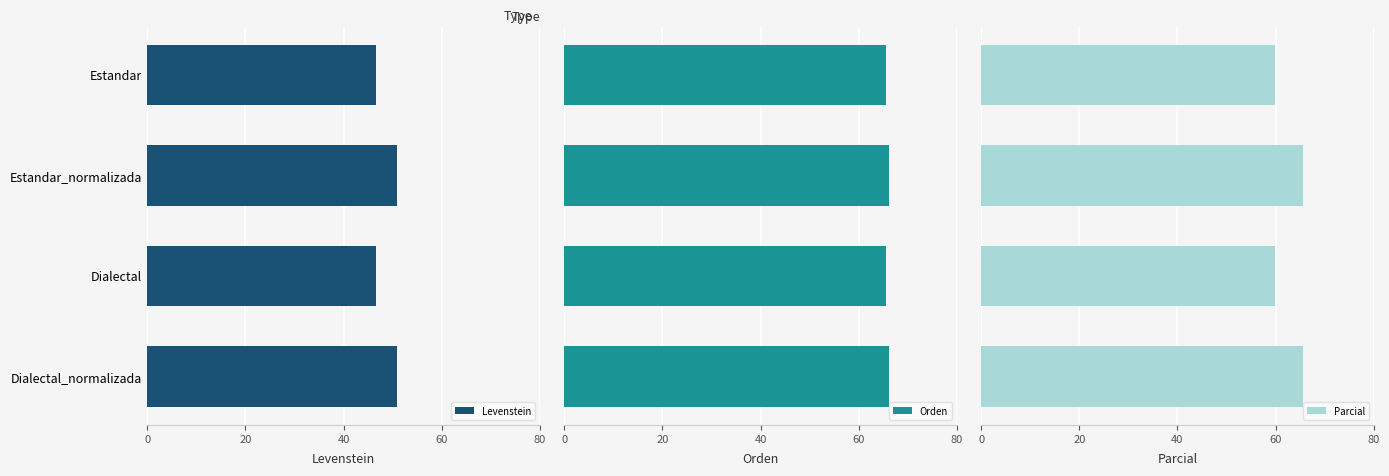

True or false: Levenstein has a value of 50.9 at Estandar_normalizada.

True